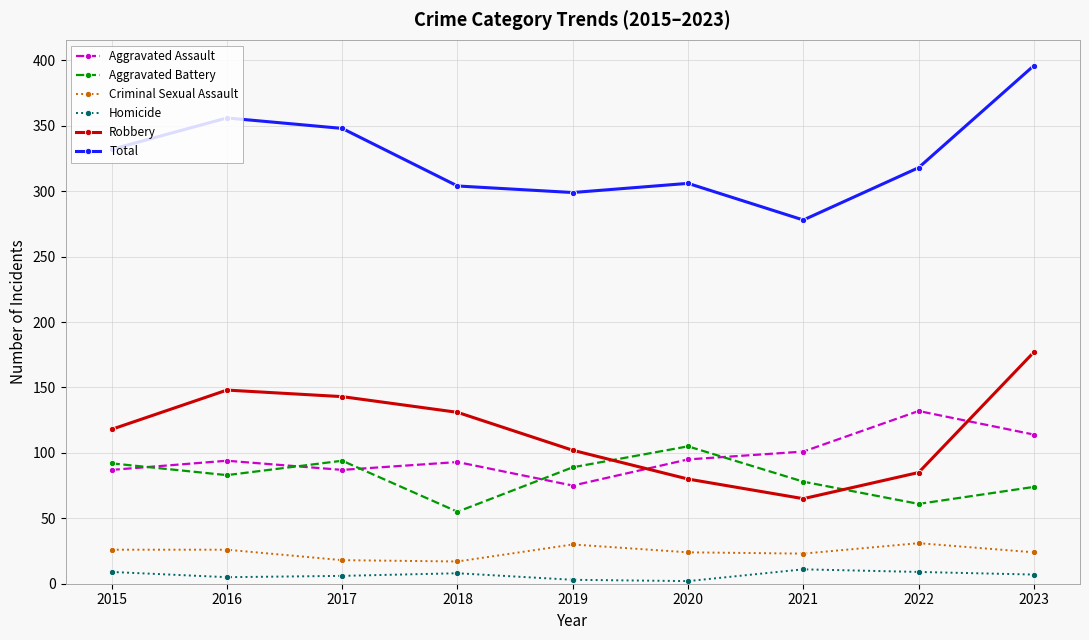

How many lines are shown in the chart?

6